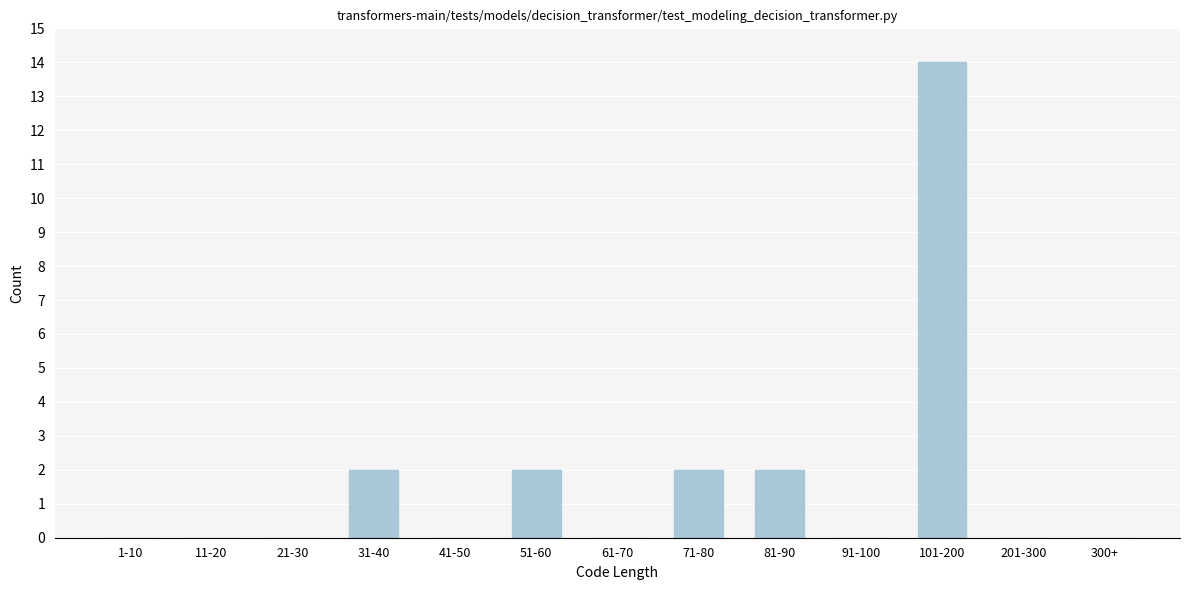

Reading right to left, what are all the values shown in this chart?

300+=0	201-300=0	101-200=14	91-100=0	81-90=2	71-80=2	61-70=0	51-60=2	41-50=0	31-40=2	21-30=0	11-20=0	1-10=0